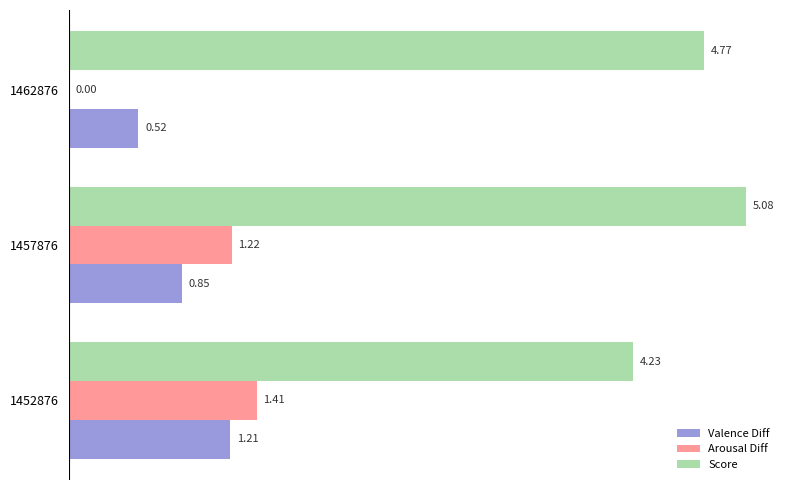

Between 1457876 and 1462876, which series saw the biggest shift?

Arousal Diff